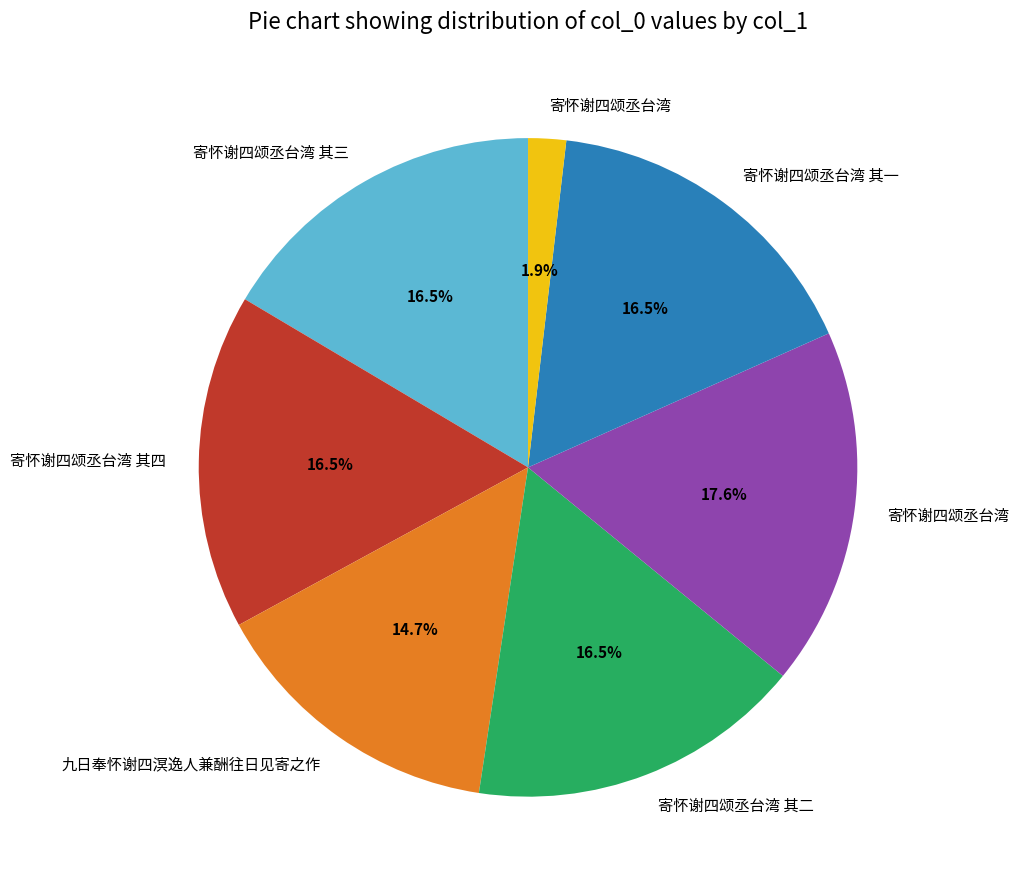

To the nearest percent, what is the average slice percentage?

14%